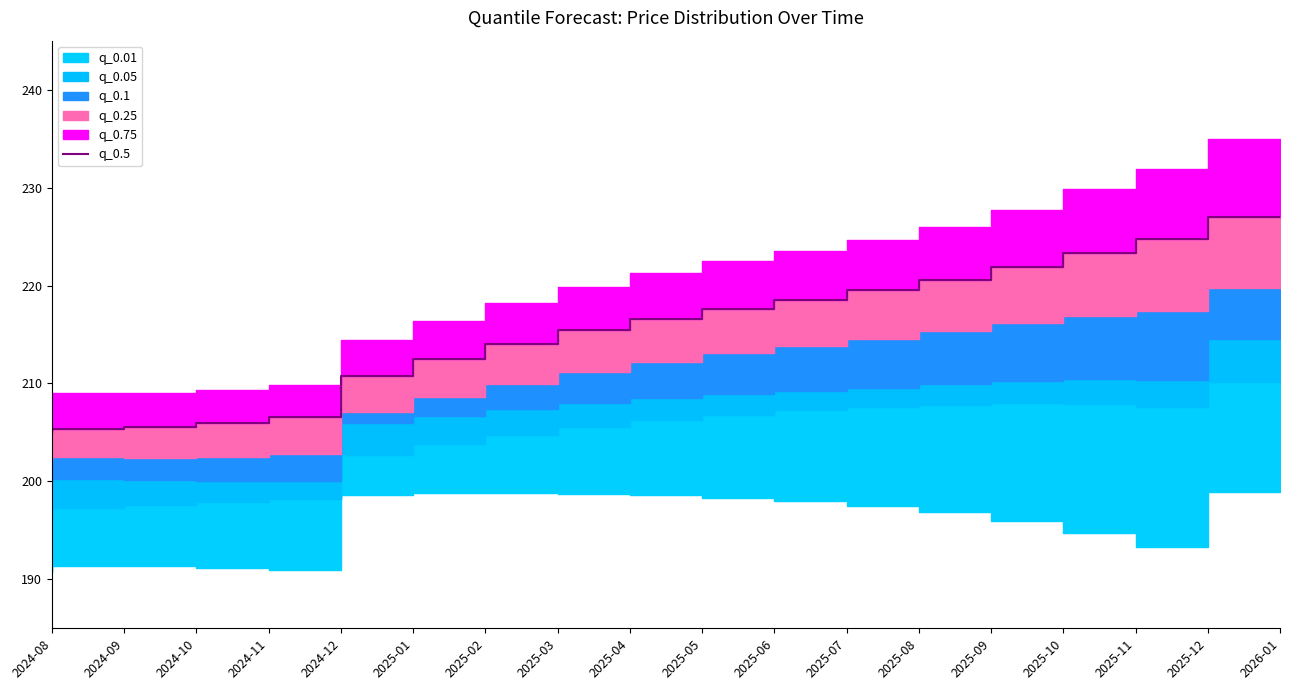

What is the label of the 3rd point from the right?

2025-11